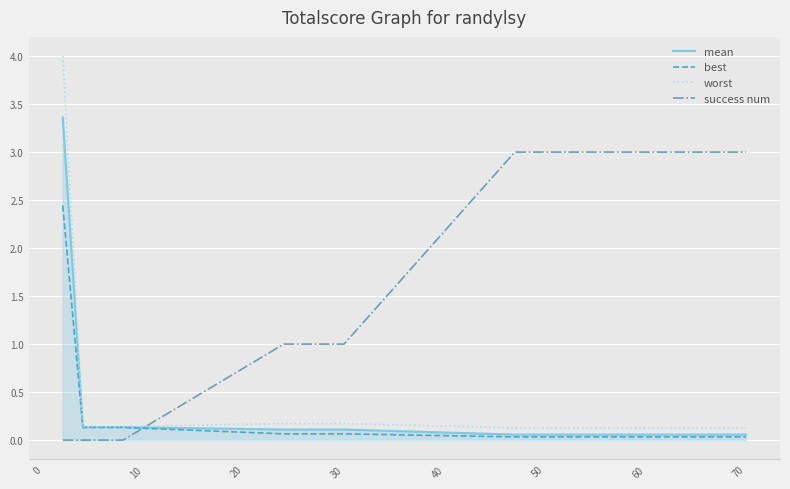

True or false: success num and worst intersect in this chart.

True